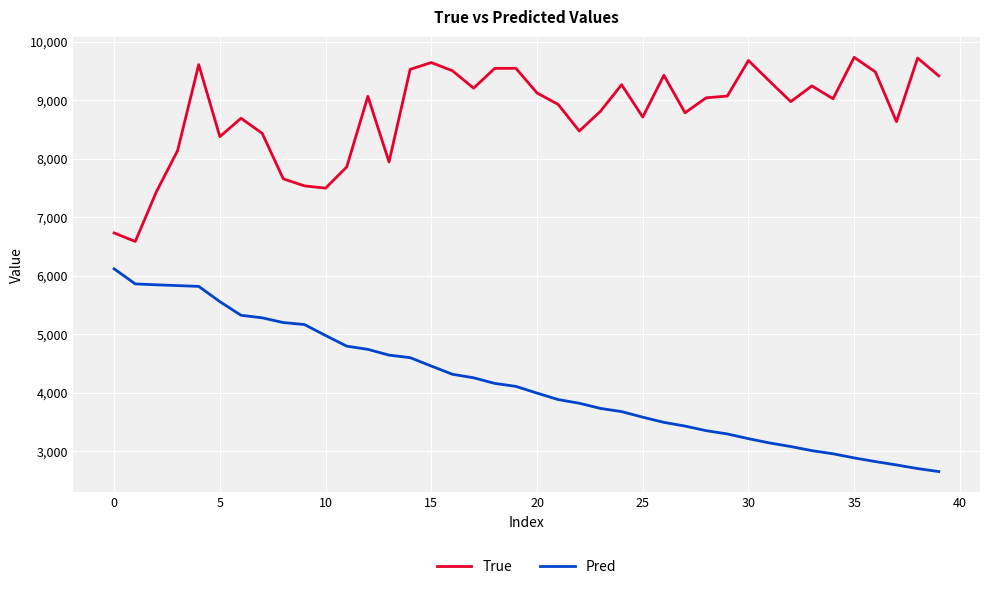

List the series in order of their overall mean, lowest first.

Pred, True